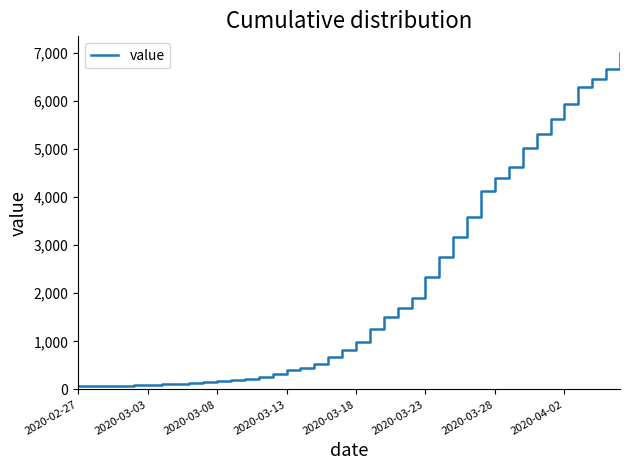

What is the maximum value shown in the chart?

6995